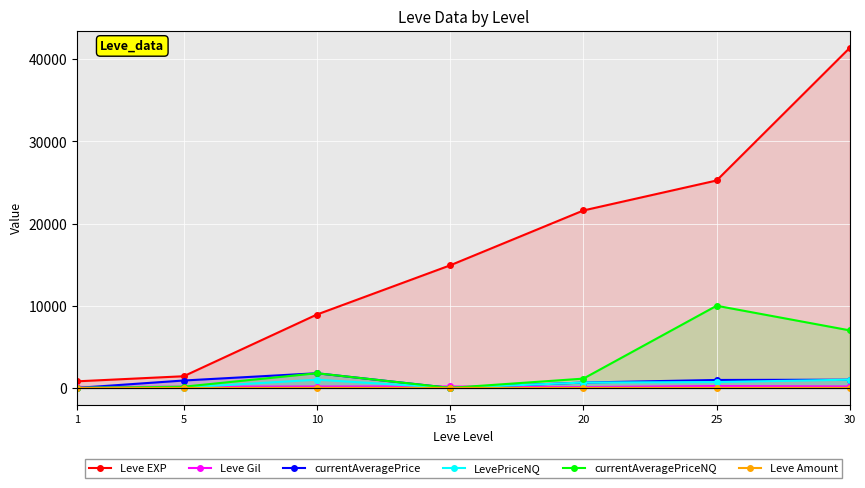

Rank the series by their maximum value, from lowest to highest.

Leve Amount, Leve Gil, LevePriceNQ, currentAveragePrice, currentAveragePriceNQ, Leve EXP